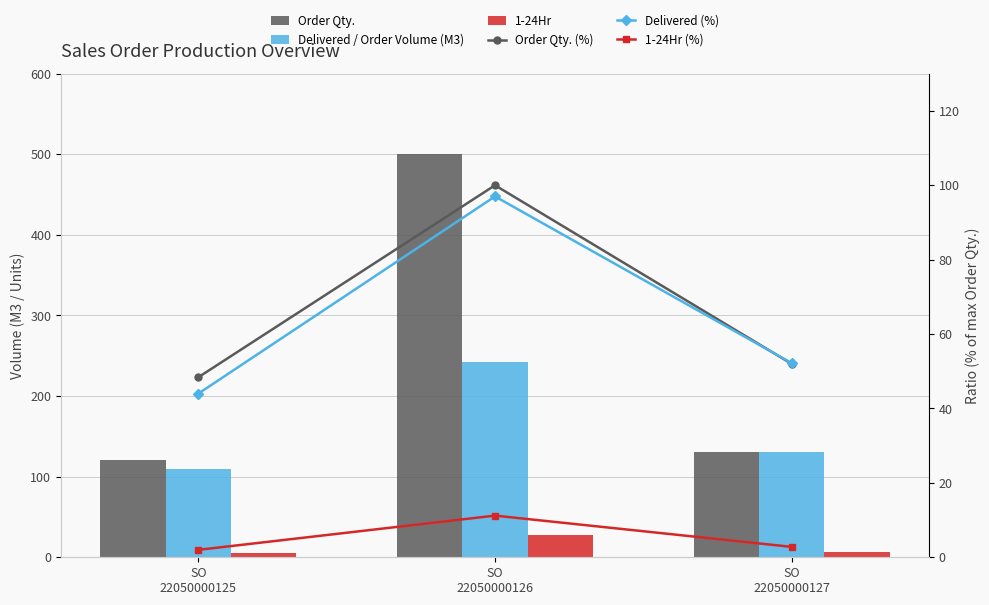

At which category is the sum across all series the highest?

SO
22050000126